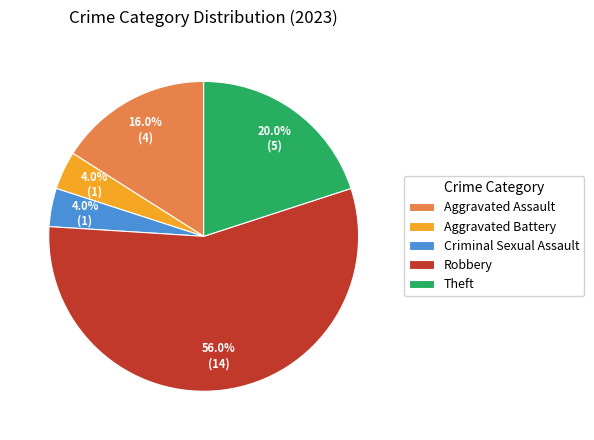

What percentage is the Robbery slice, to the nearest percent?

56%